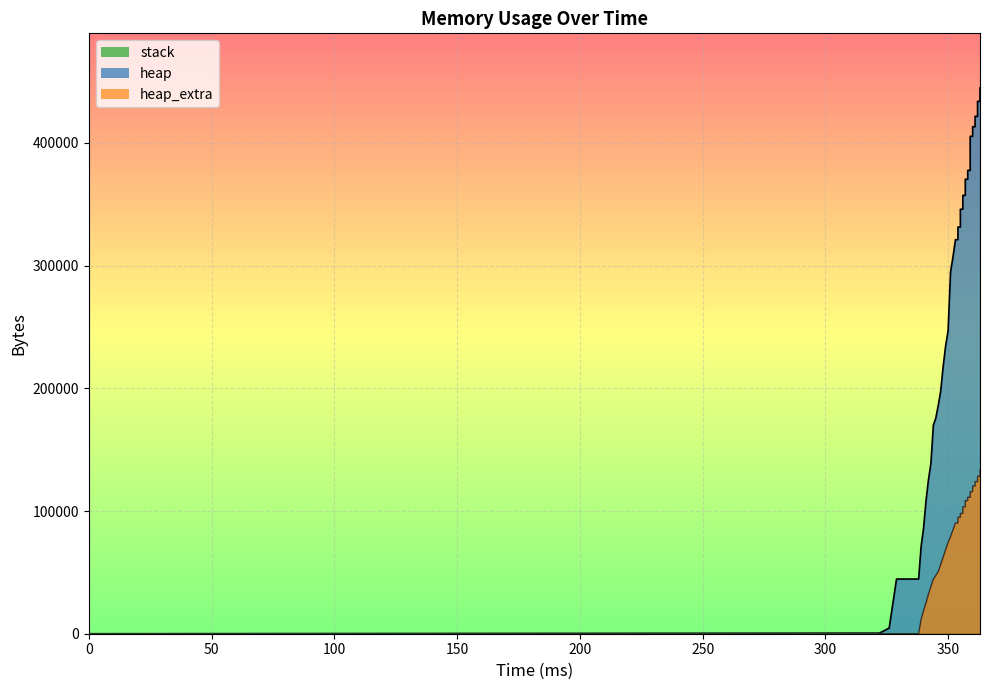

Is the value of stack_line at 400 greater than the value of heap_line at 18?

No